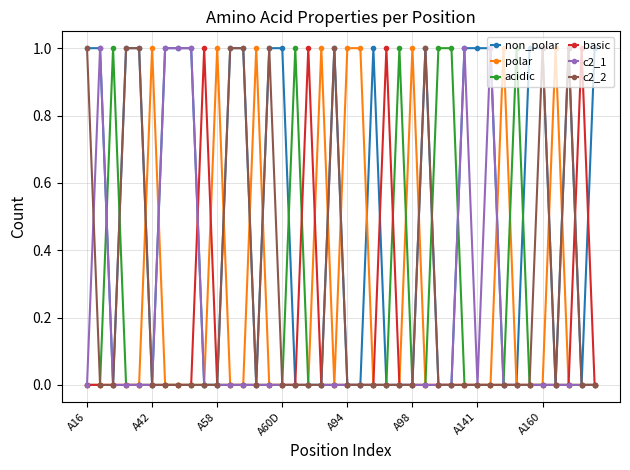

What is the value of the c2_2 point at the 20th from the left?

1